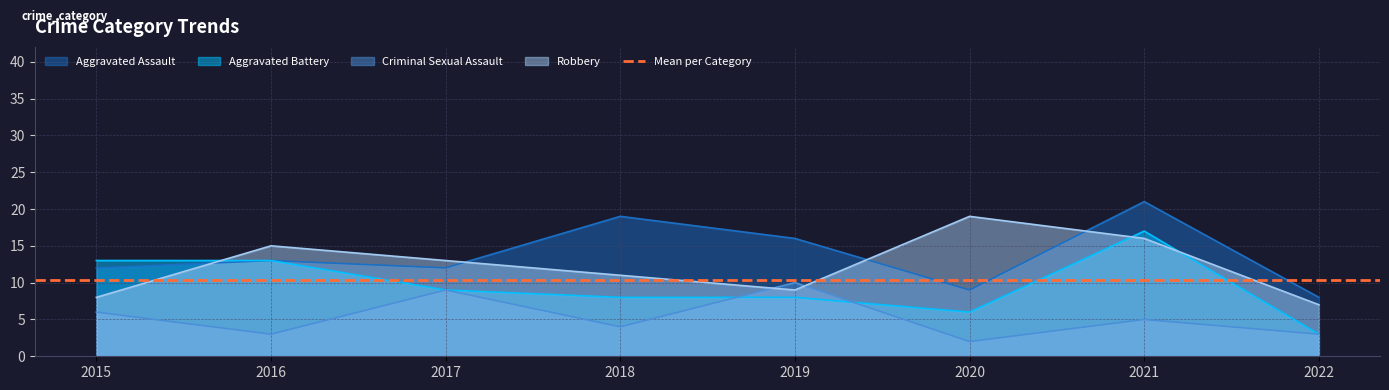

What are all the series names shown in the legend?

Aggravated Assault, Aggravated Battery, Criminal Sexual Assault, Robbery